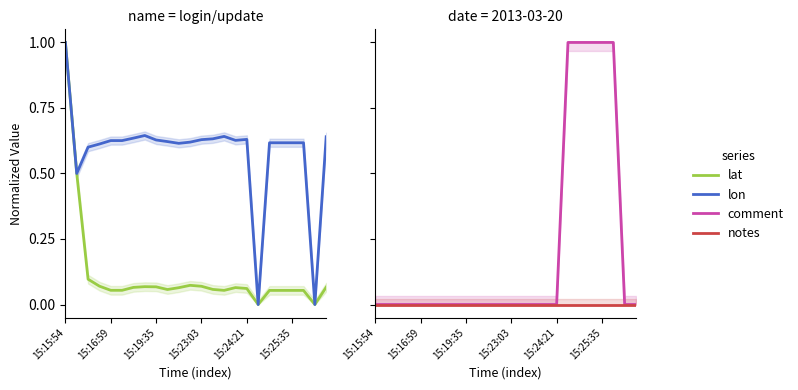

What is the value of the lat point at the 17th from the left?

0.1